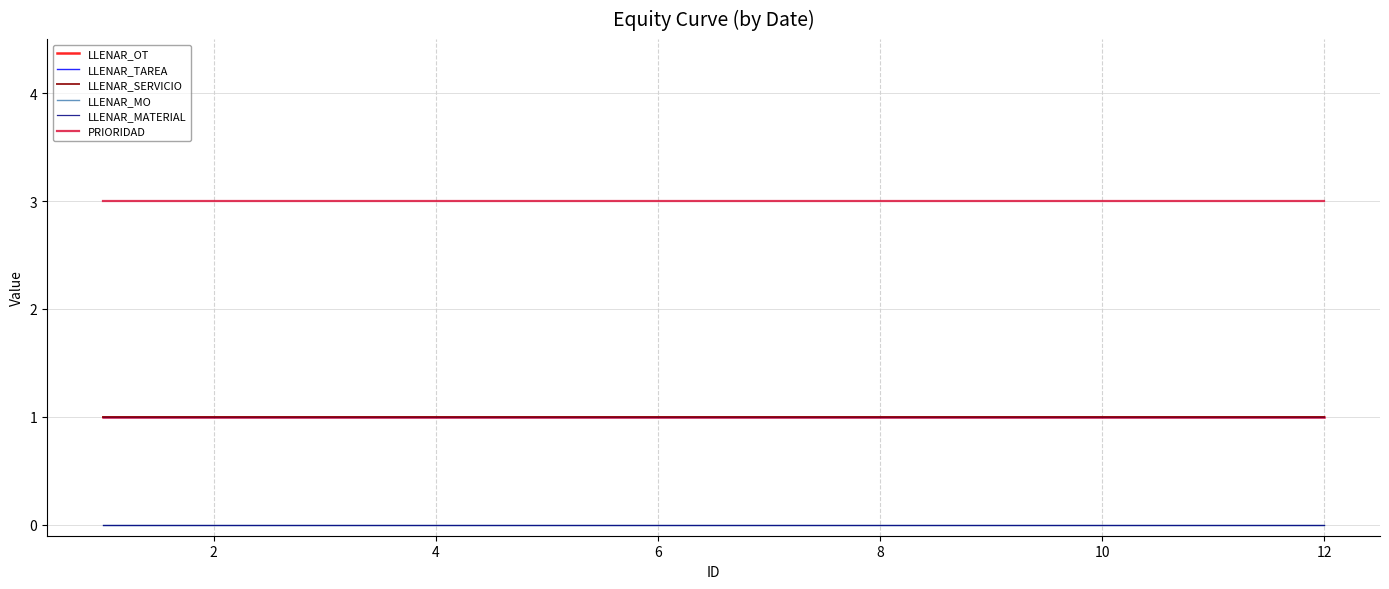

Does the chart display data point markers on the line(s)?

No